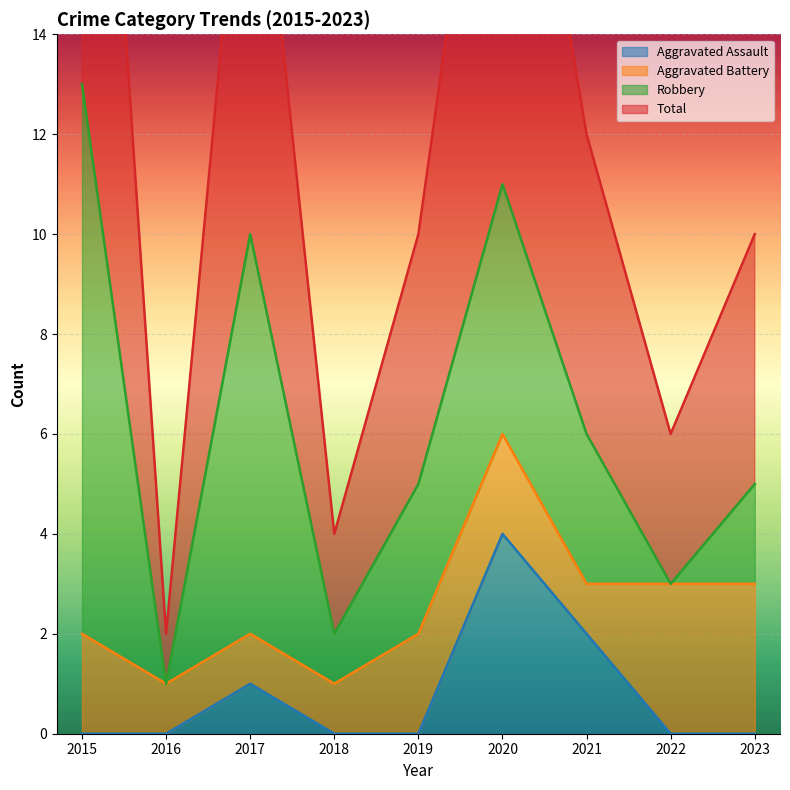

The value of Total at 2016 is 1. True or false?

False